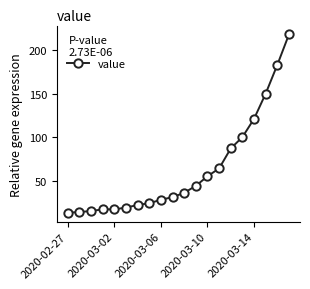

Count the number of categories in the chart.

20